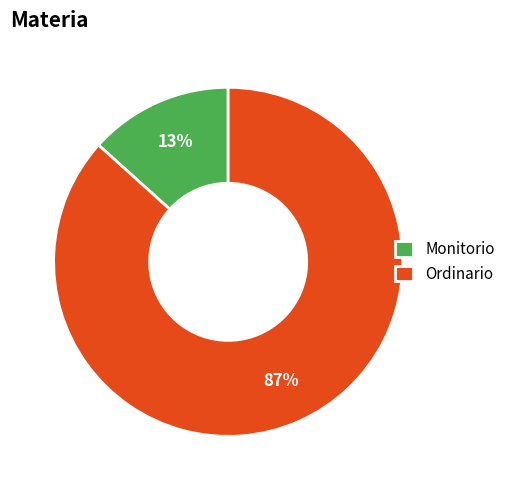

Rank the categories by value from lowest to highest.

Monitorio, Ordinario